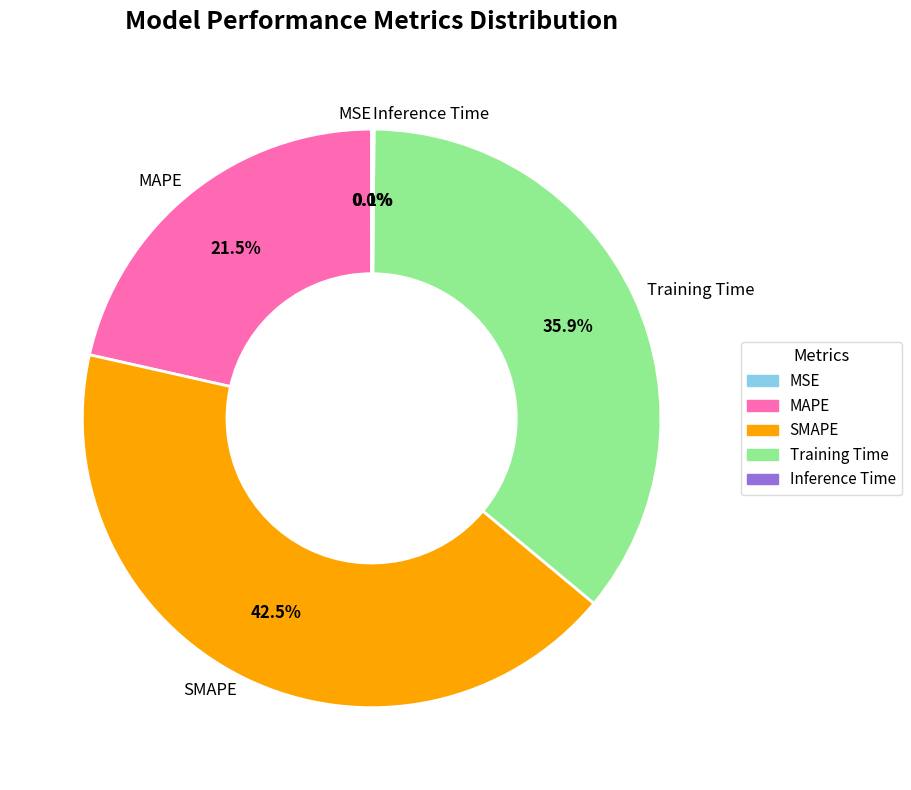

To the nearest percent, what portion does Training Time represent?

36%